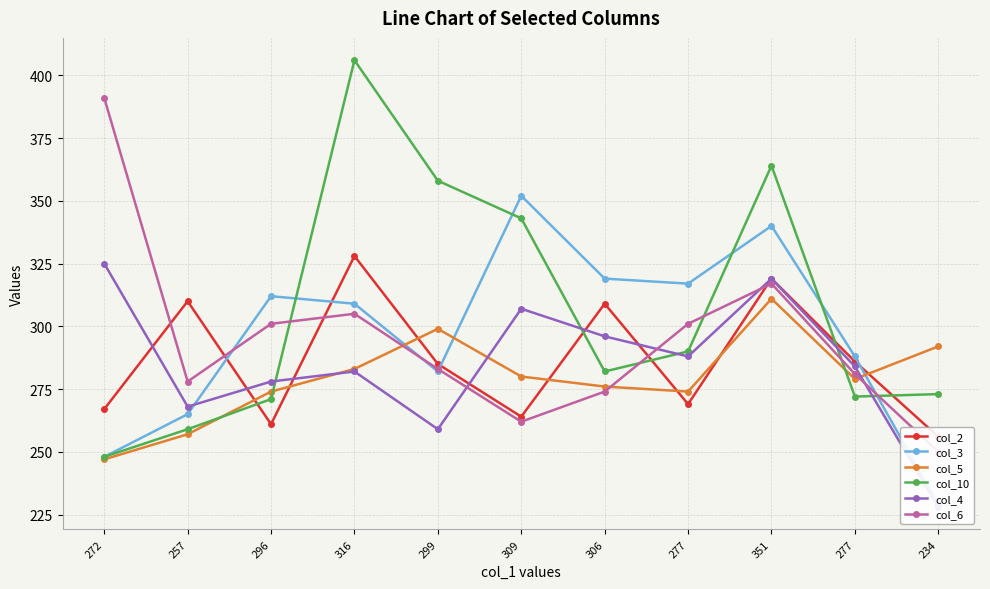

True or false: col_2 has a value of 264 at 309.

True